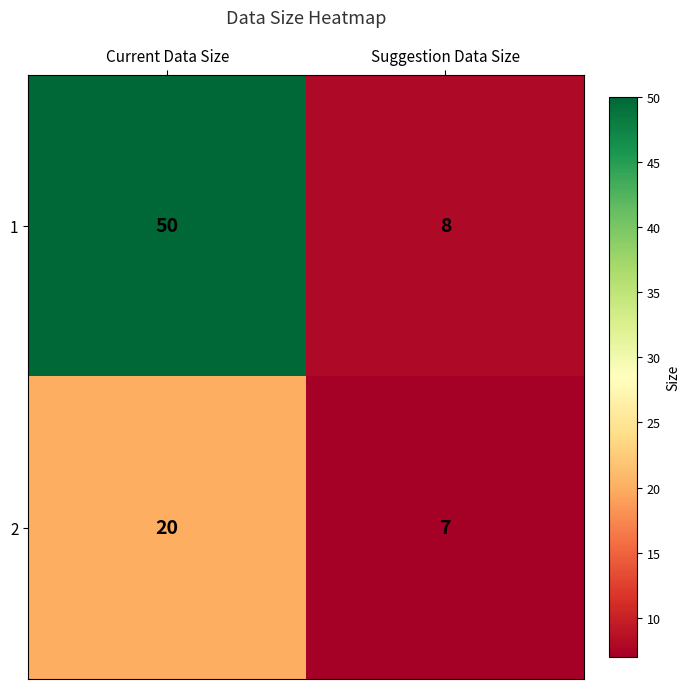

Which label corresponds to the smallest value in the chart?

Suggestion Data Size